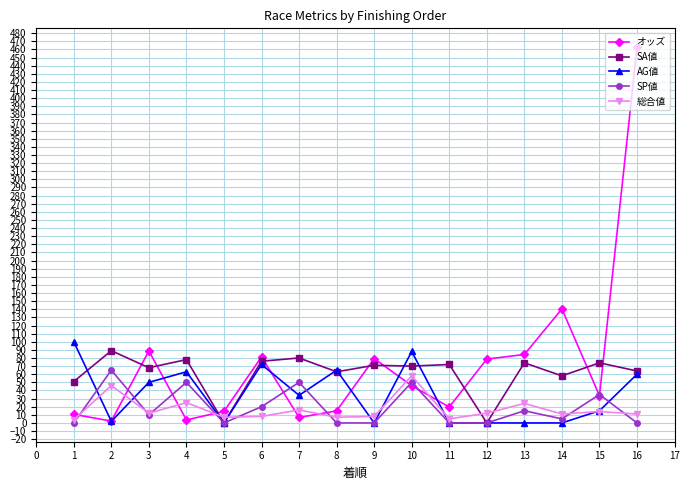

What is the greatest value displayed?

462.9